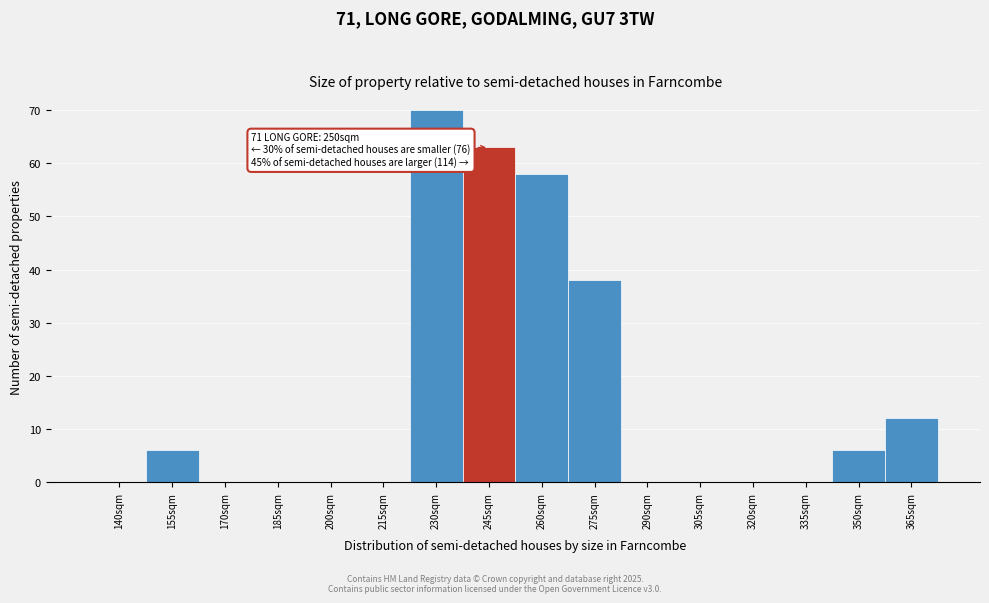

Reading right to left, extract all data points from this chart.

365sqm=12	350sqm=6	335sqm=0	320sqm=0	305sqm=0	290sqm=0	275sqm=38	260sqm=58	245sqm=63	230sqm=70	215sqm=0	200sqm=0	185sqm=0	170sqm=0	155sqm=6	140sqm=0